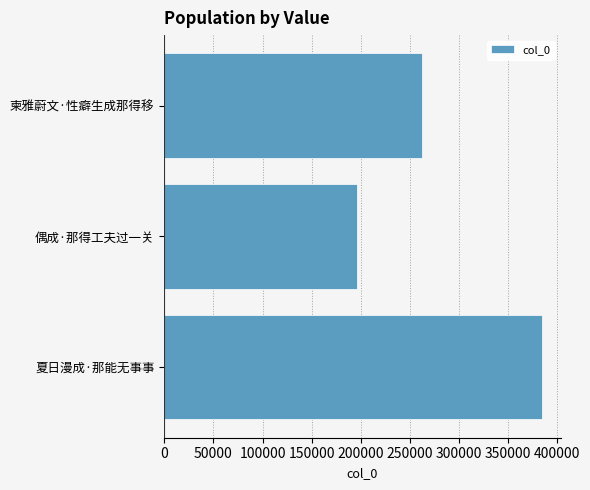

Where is the data nearest to the value 290223?

柬雅蔚文·性癖生成那得移